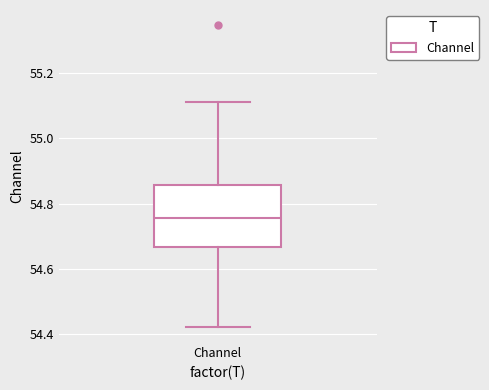

Read this box plot against the y-axis: the position of the median line, the range covered by the box, and the ends of both whiskers. The values are not printed on the chart, so give them approximately, as read against the axis.

median 54.76, box 54.66 to 54.86, whiskers 54.42 to 55.12